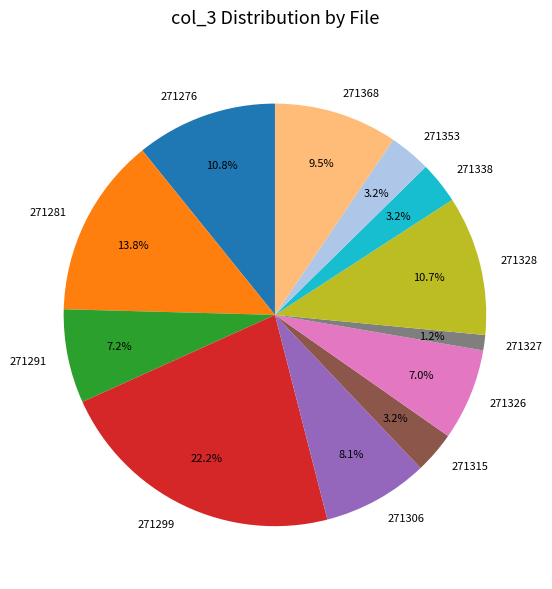

Combined, what portion of the pie is 271306 and 271315?

11.3%